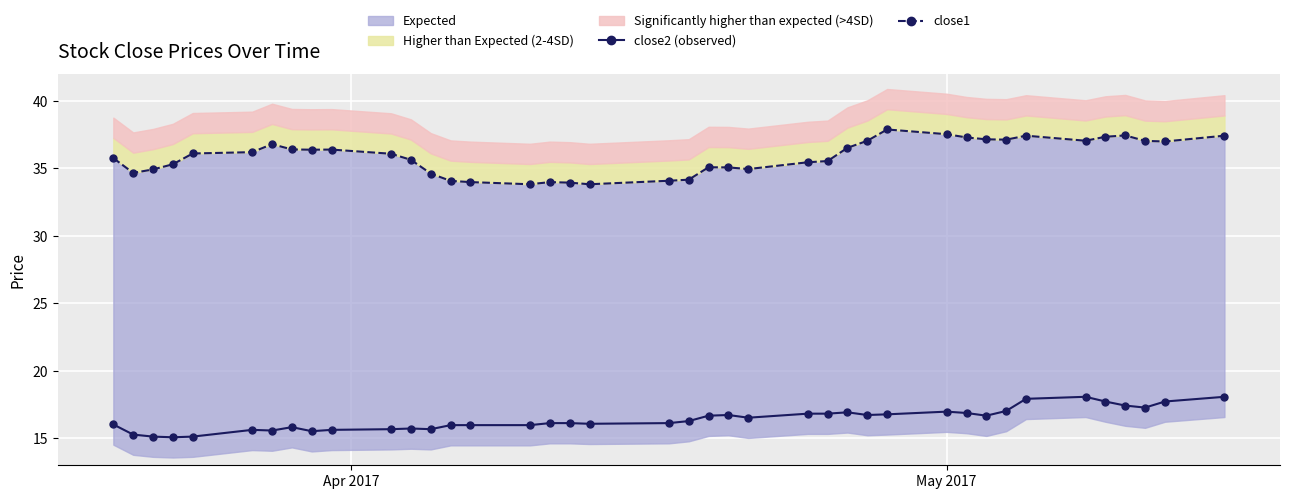

Reading left to right, what are all the values shown in this chart?

close2 (observed): 16.0	15.3	15.1	15.1	15.1	15.6	15.6	15.8	15.5	15.6	15.7	15.7	15.7	16.0	16.0	16.0	16.1	16.1	16.1	16.1	16.3	16.7	16.7	16.5	16.8	16.8	16.9	16.7	16.8	17.0	16.9	16.7	17.0	17.9	18.1	17.7	17.4	17.3	17.7	18.1
close1: 35.8	34.7	34.9	35.3	36.1	36.2	36.8	36.4	36.4	36.4	36.1	35.6	34.6	34.1	34.0	33.8	34.0	33.9	33.8	34.1	34.2	35.1	35.1	35.0	35.5	35.5	36.5	37.0	37.9	37.5	37.3	37.2	37.1	37.4	37.0	37.3	37.4	37.0	37.0	37.4